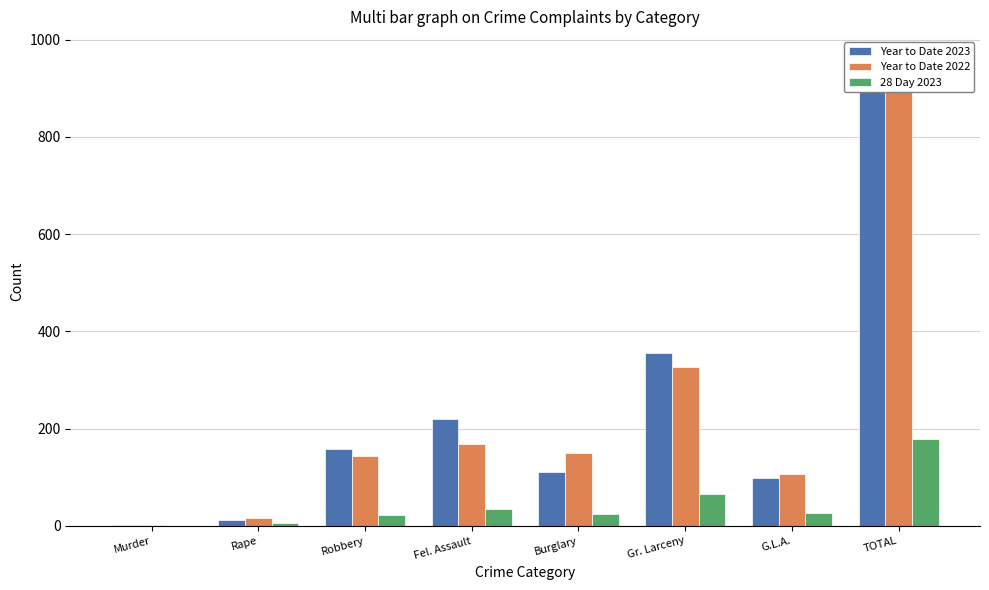

List the series in order of their peak value, highest first.

Year to Date 2023, Year to Date 2022, 28 Day 2023